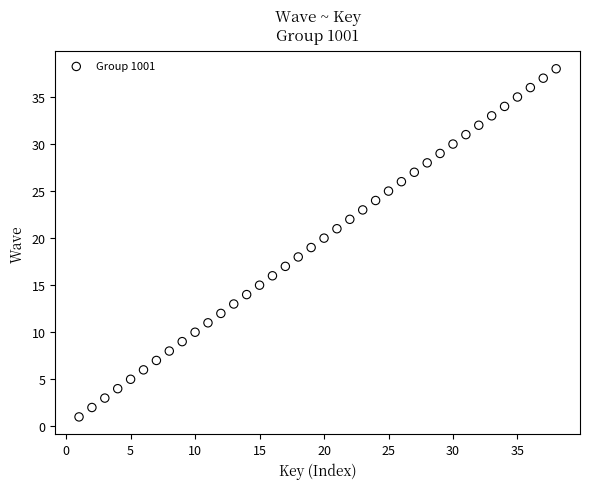

What is the range of Y values (max minus min)?

37